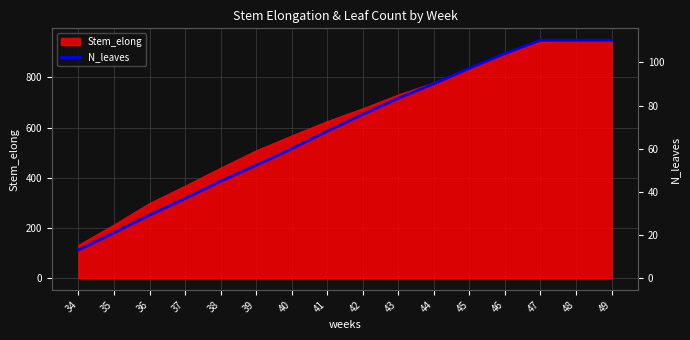

List the labels in order of value, smallest first.

34, 35, 36, 37, 38, 39, 40, 41, 42, 43, 44, 45, 46, 47, 48, 49